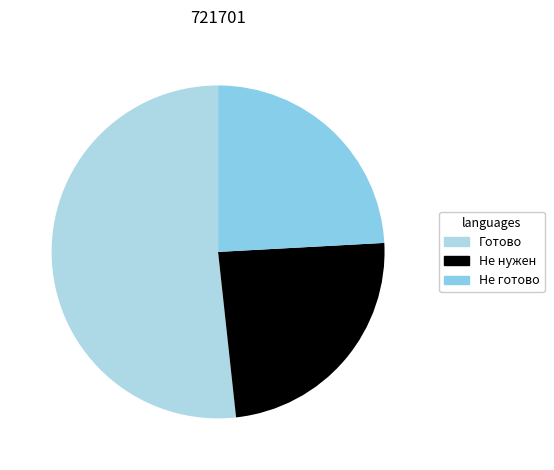

Between Не готово and Готово, which is larger?

Готово